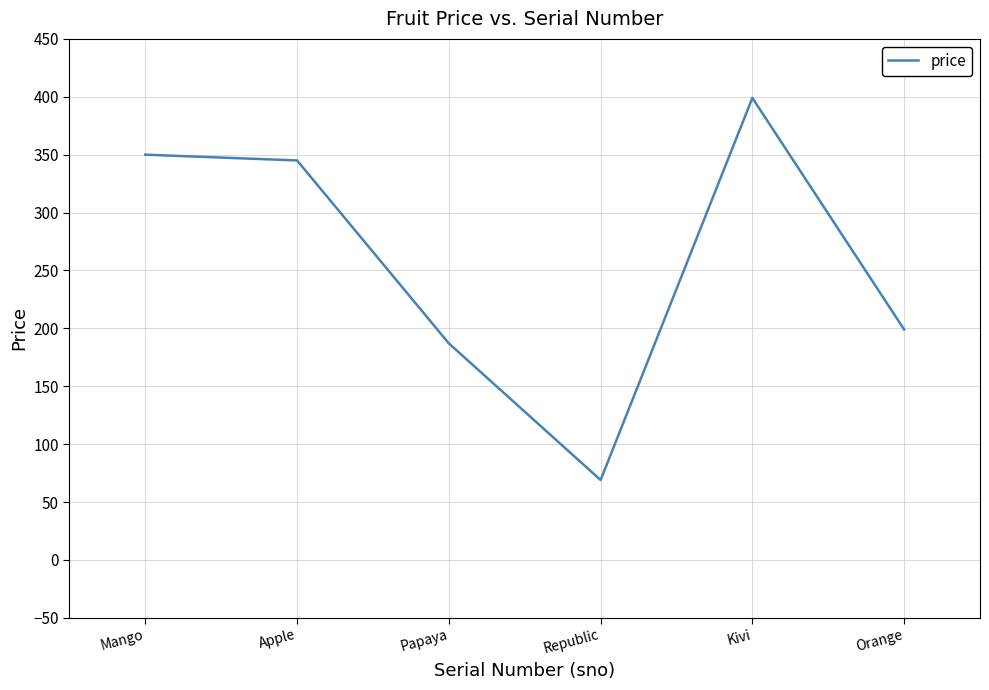

What is the sum of the values at Republic and Papaya?

256